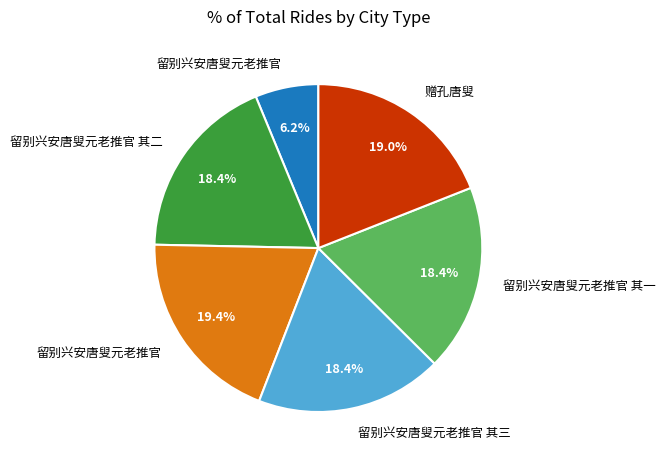

Is there a majority slice in this chart?

No